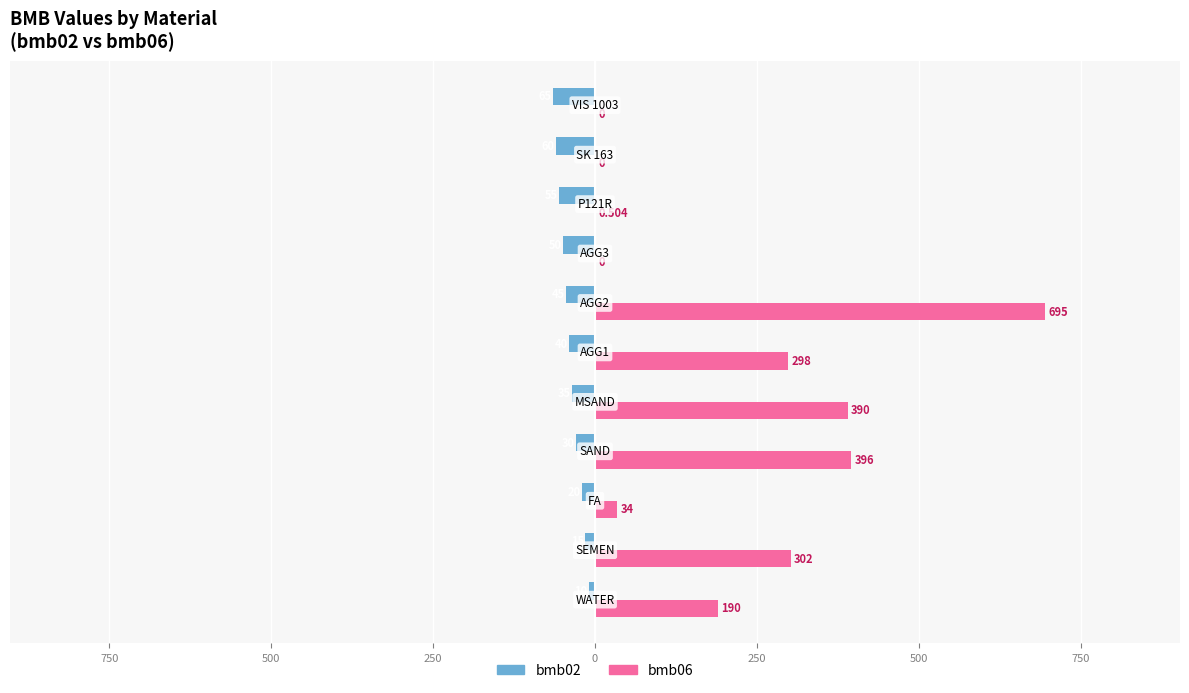

What are all the series names shown in the legend?

bmb02, bmb06